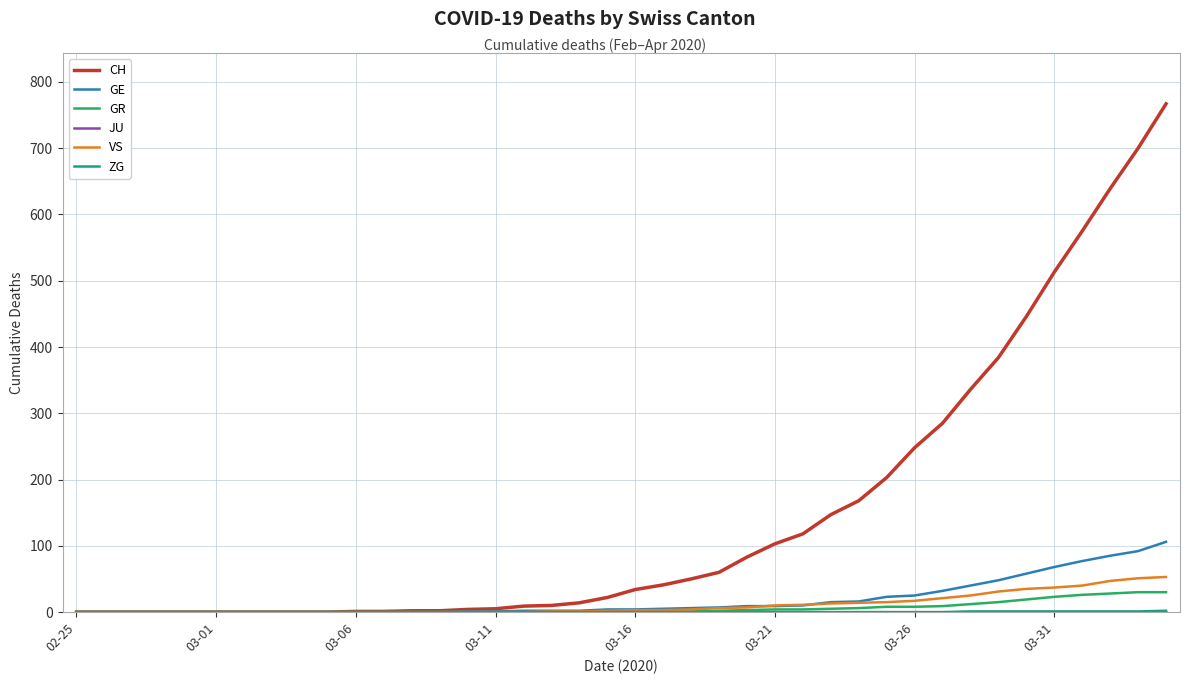

Which series has the largest total across all categories?

CH